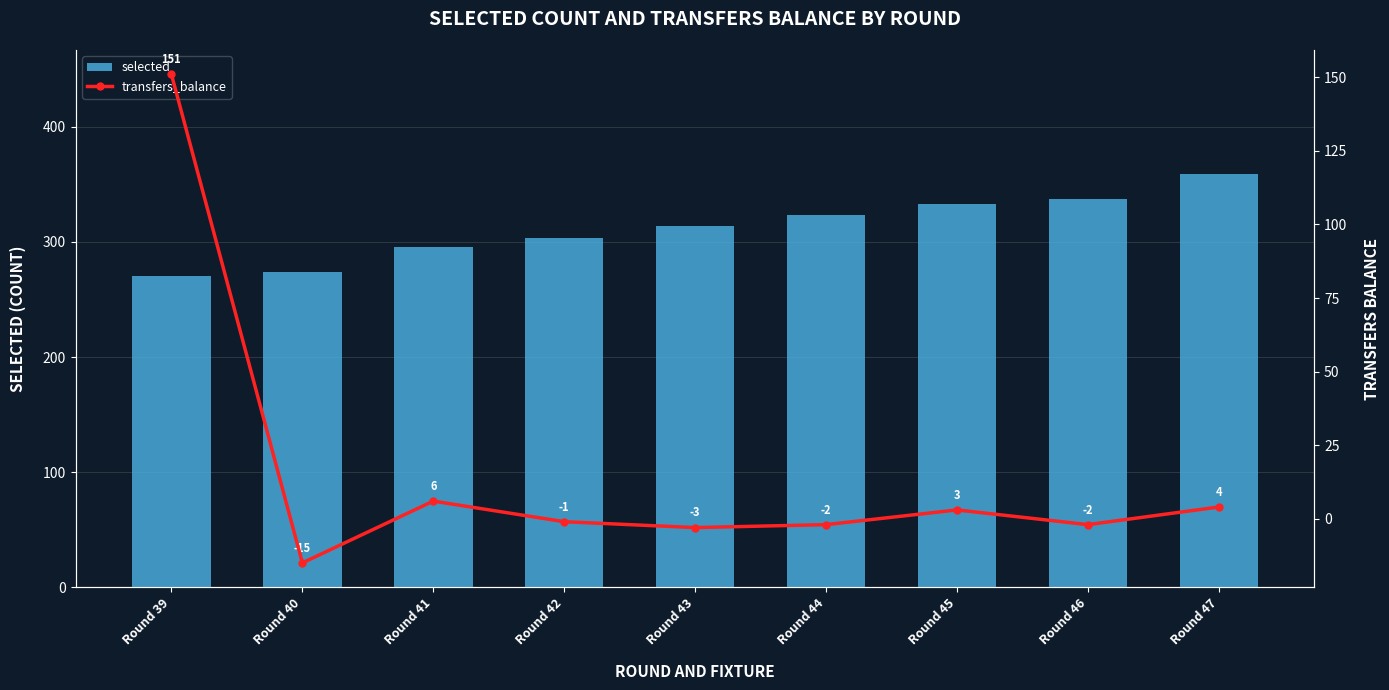

The transfers_balance series shows -3 at Round 43. True or false?

True